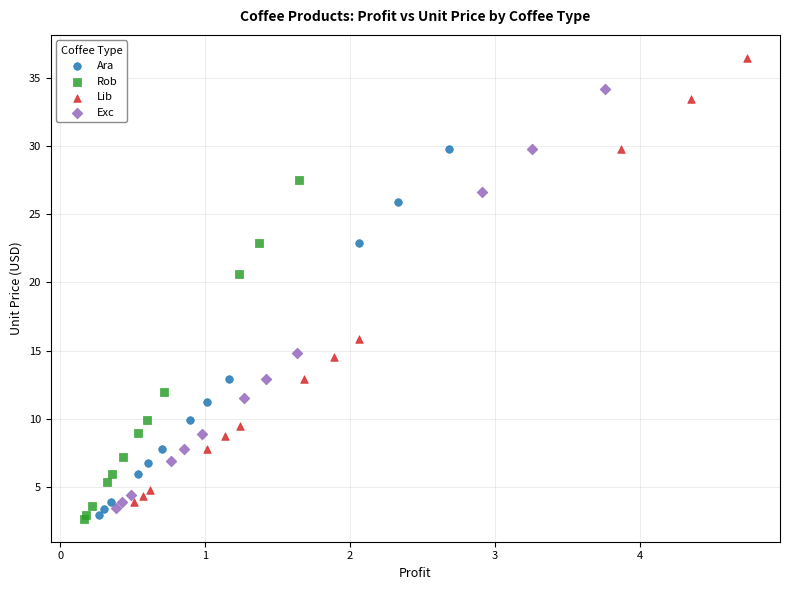

Which series contains the highest Y value?

Lib